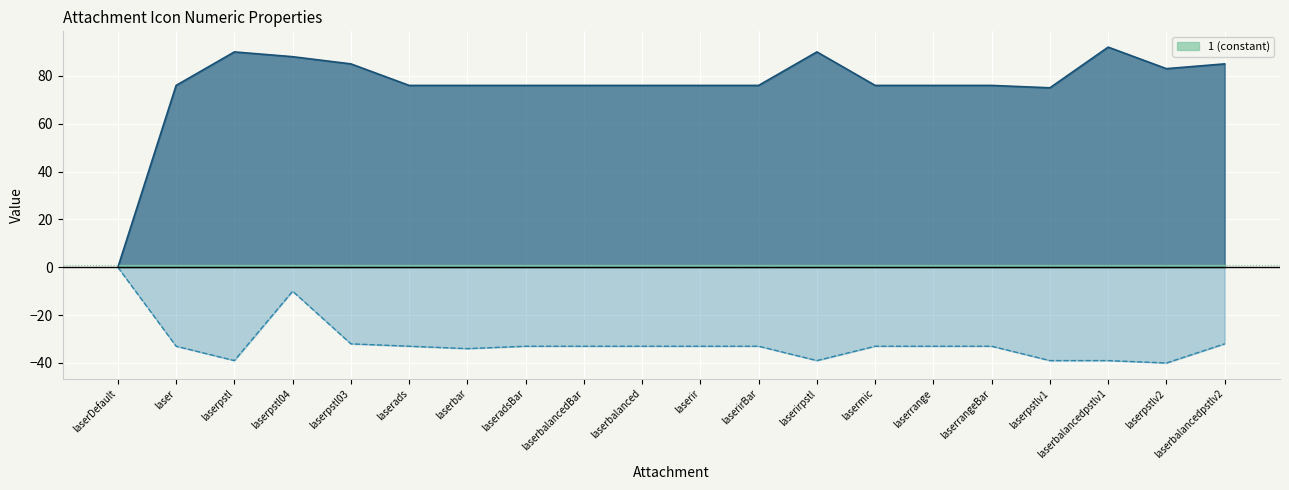

List the labels in order of _1 value, largest first.

laserDefault, laserpstl04, laserpstl03, laserbalancedpstlv2, laser, laserads, laseradsBar, laserbalancedBar, laserbalanced, laserir, laserirBar, lasermic, laserrange, laserrangeBar, laserbar, laserpstl, laserirpstl, laserpstlv1, laserbalancedpstlv1, laserpstlv2